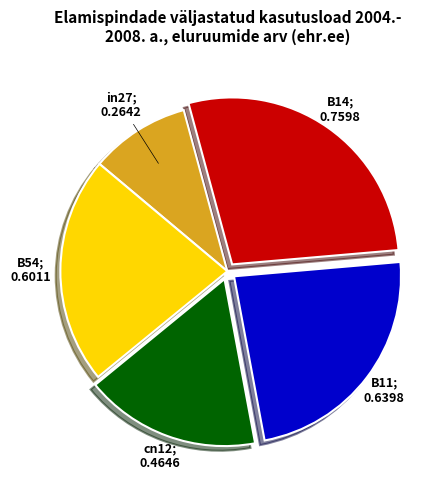

Is there a majority slice in this chart?

No